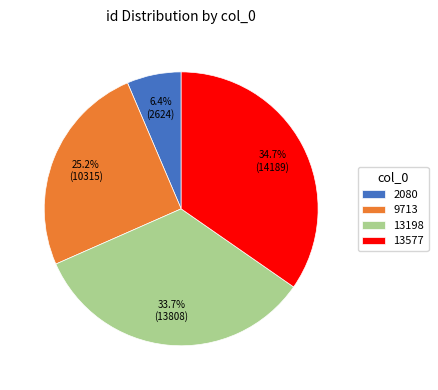

To the nearest percent, what is the combined percentage of 9713 and 13198?

59%